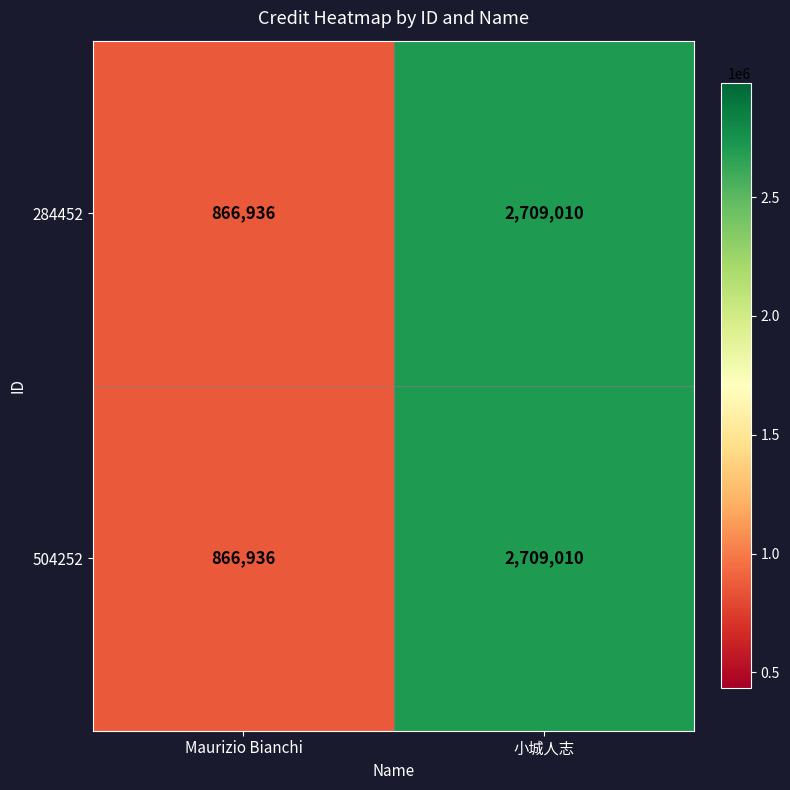

What is the difference between the maximum and minimum values in the 504252 series?

1842074